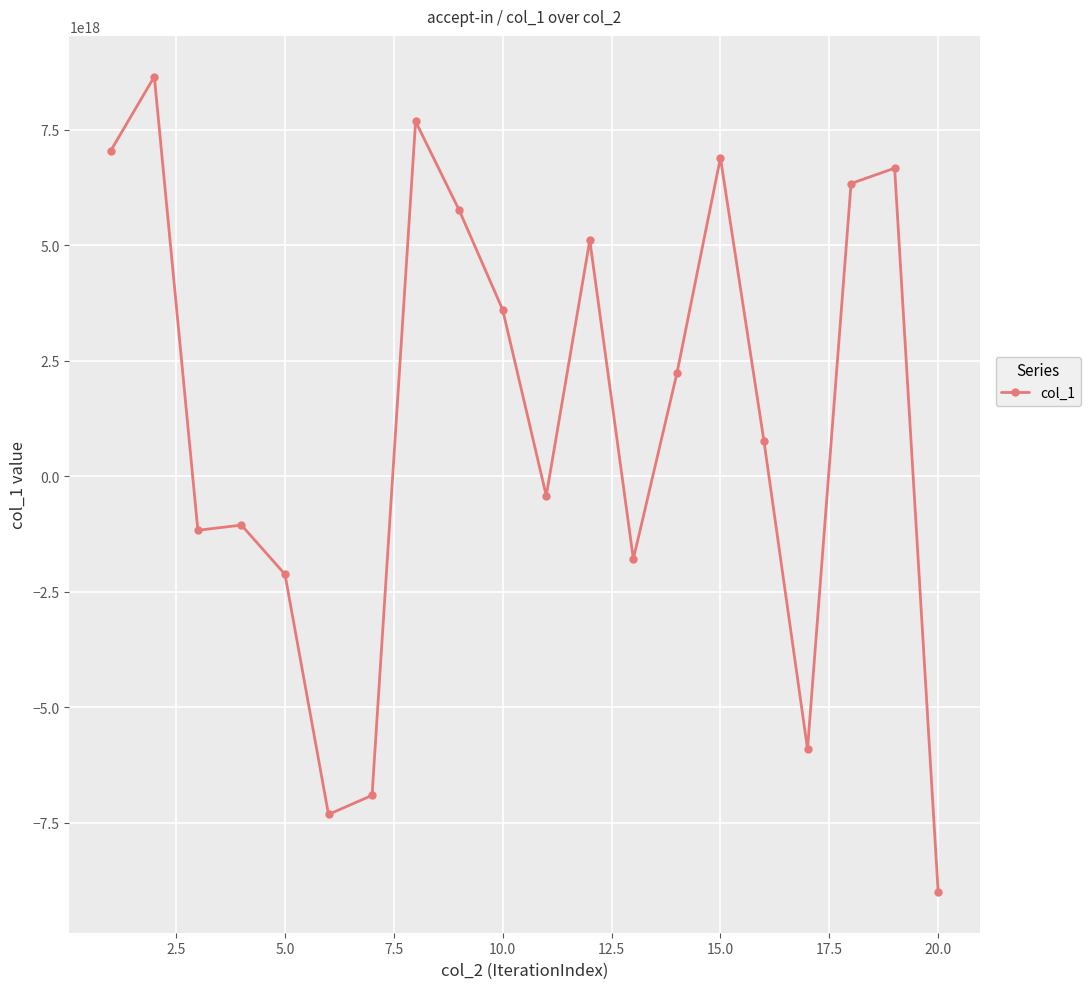

True or false: the data has more than 1 interior local peaks.

True